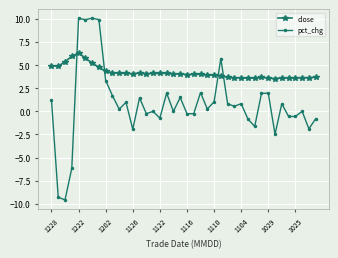

Which series has the widest spread of values?

pct_chg